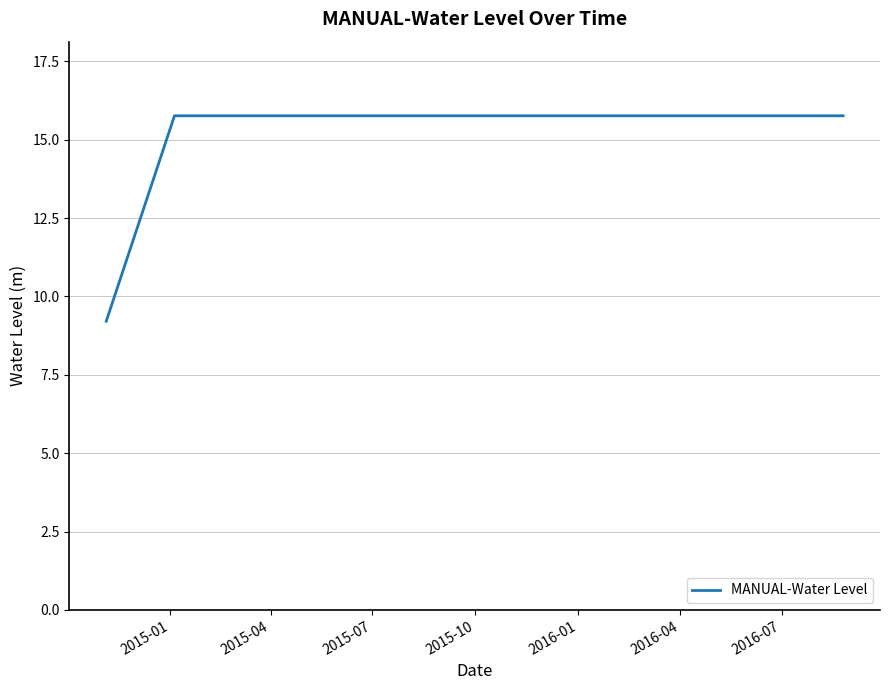

What is the smallest value displayed?

9.2